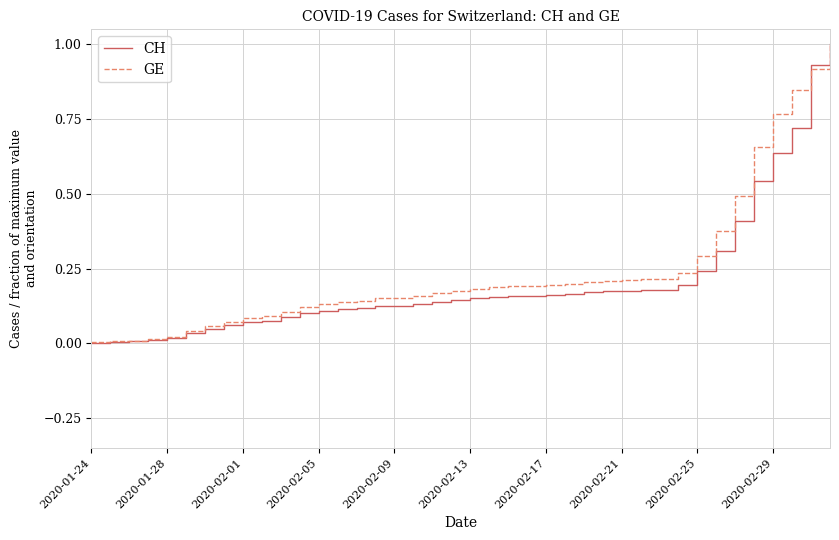

Which series has the largest range (max minus min)?

CH